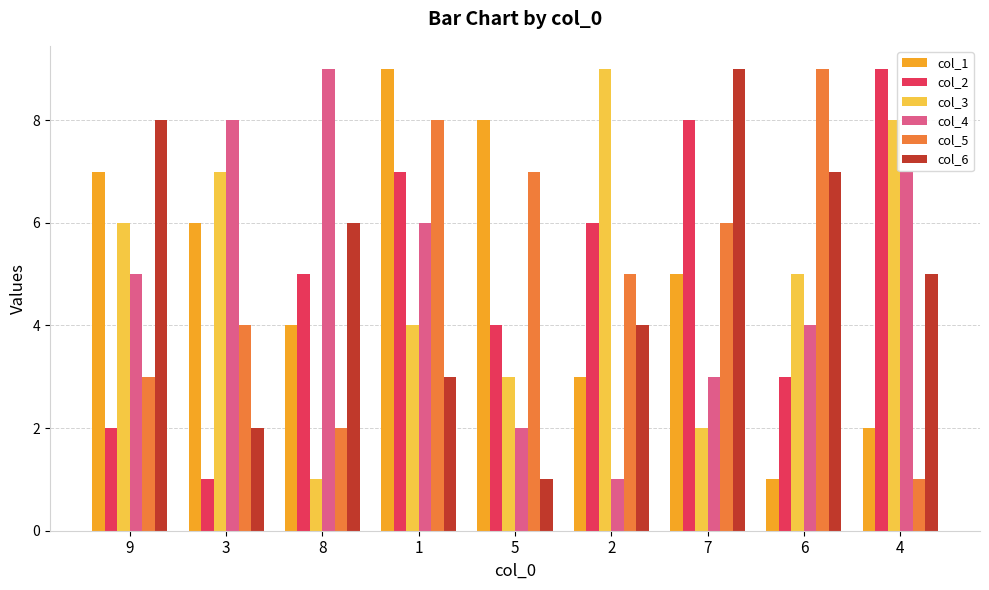

Between 1 and 6, which series saw the biggest shift?

col_1